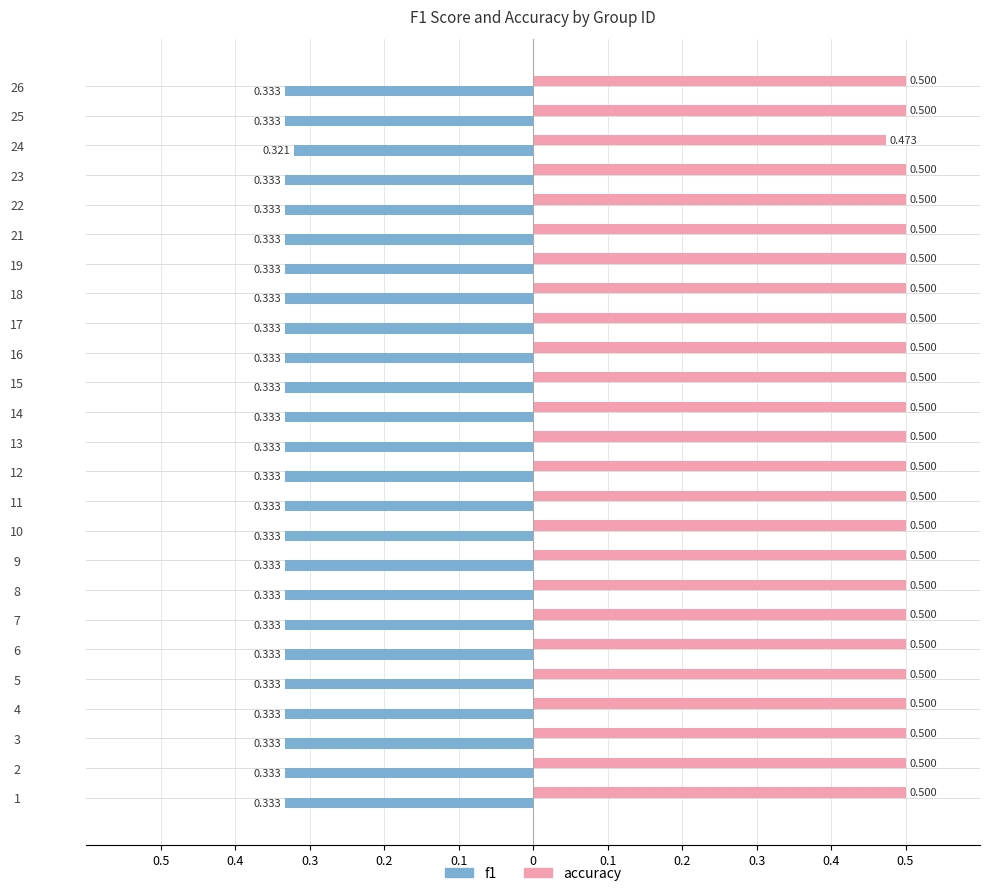

What are all the series names shown in the legend?

f1, accuracy